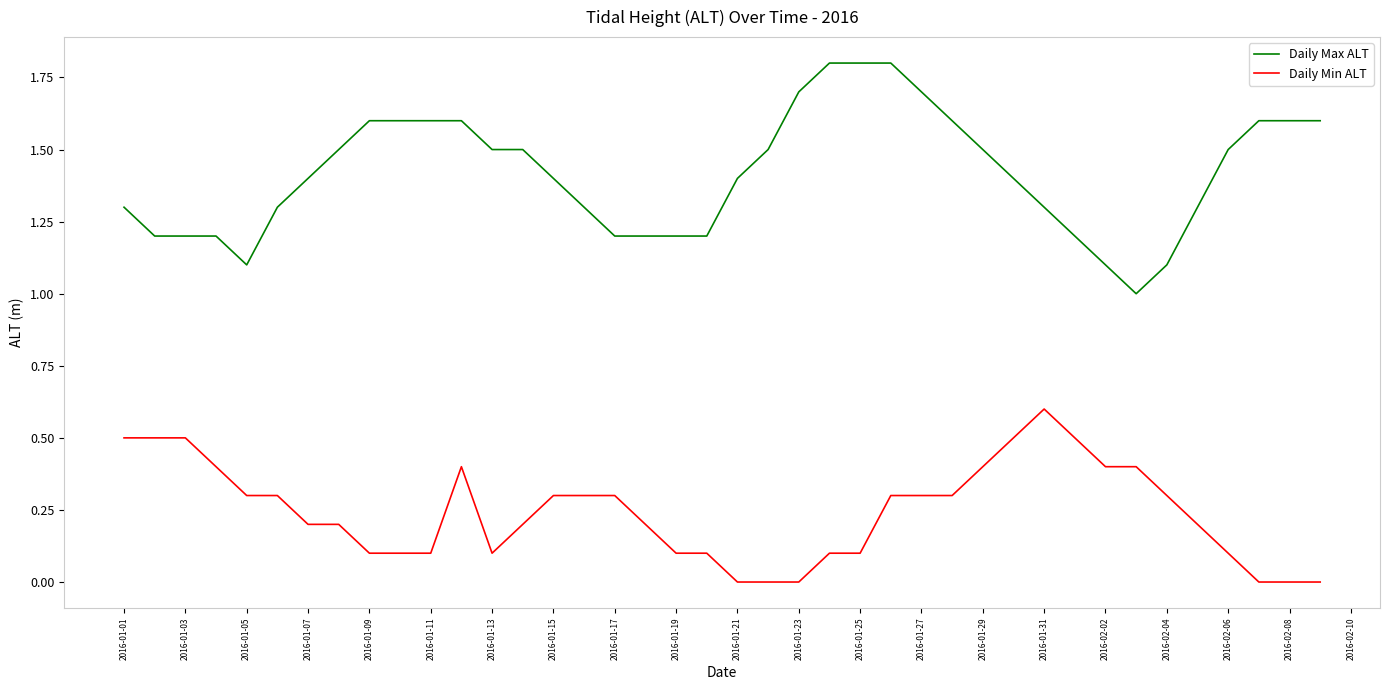

True or false: Daily Min ALT and Daily Max ALT intersect in this chart.

False